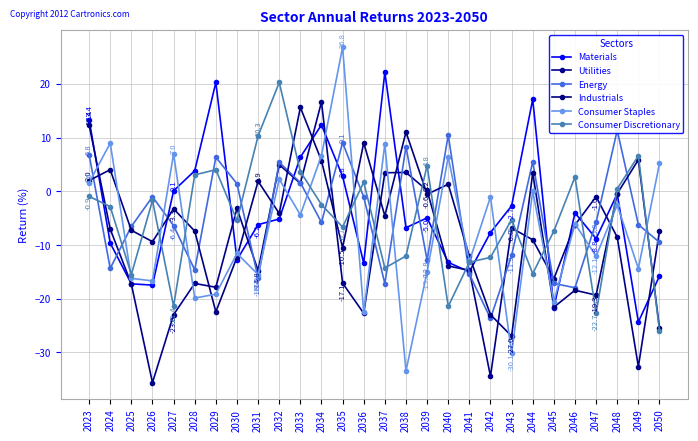

The value of Industrials at 2038 is 11.0. True or false?

True